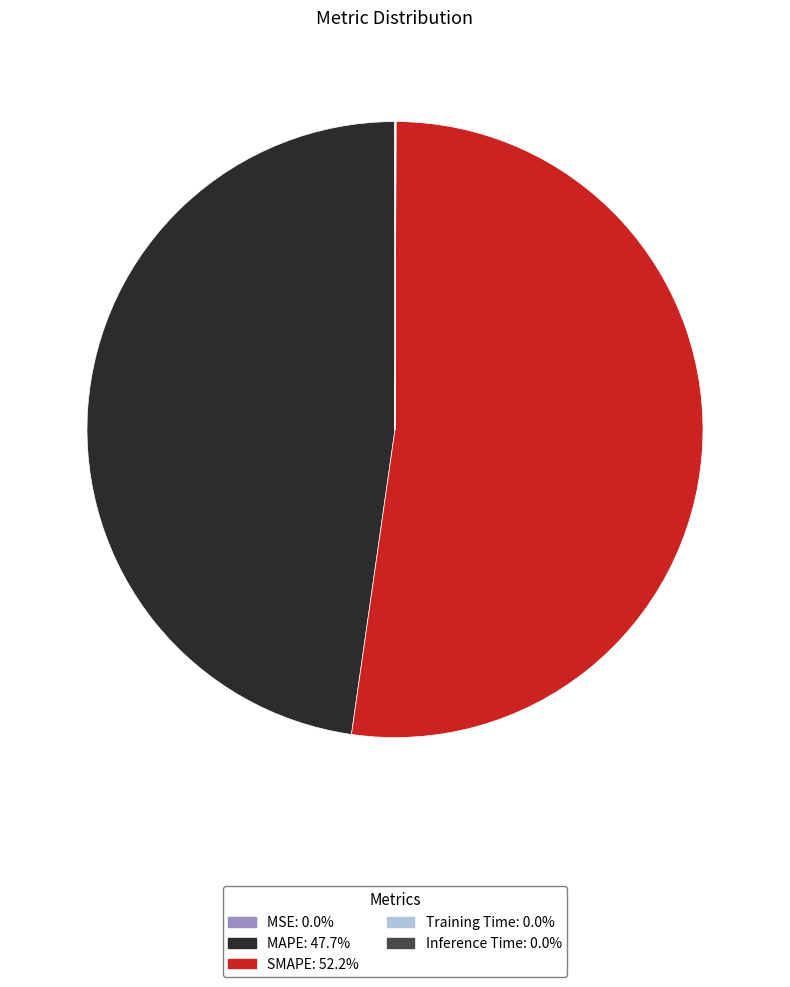

Is MAPE the majority of the pie?

No